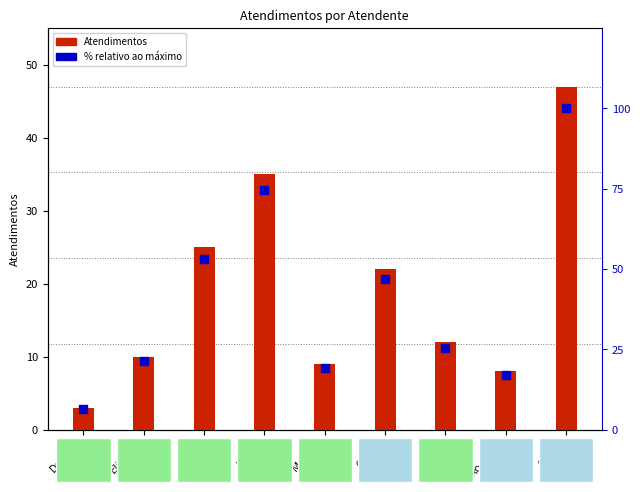

What is the total value across all series at Daniele?

9.4